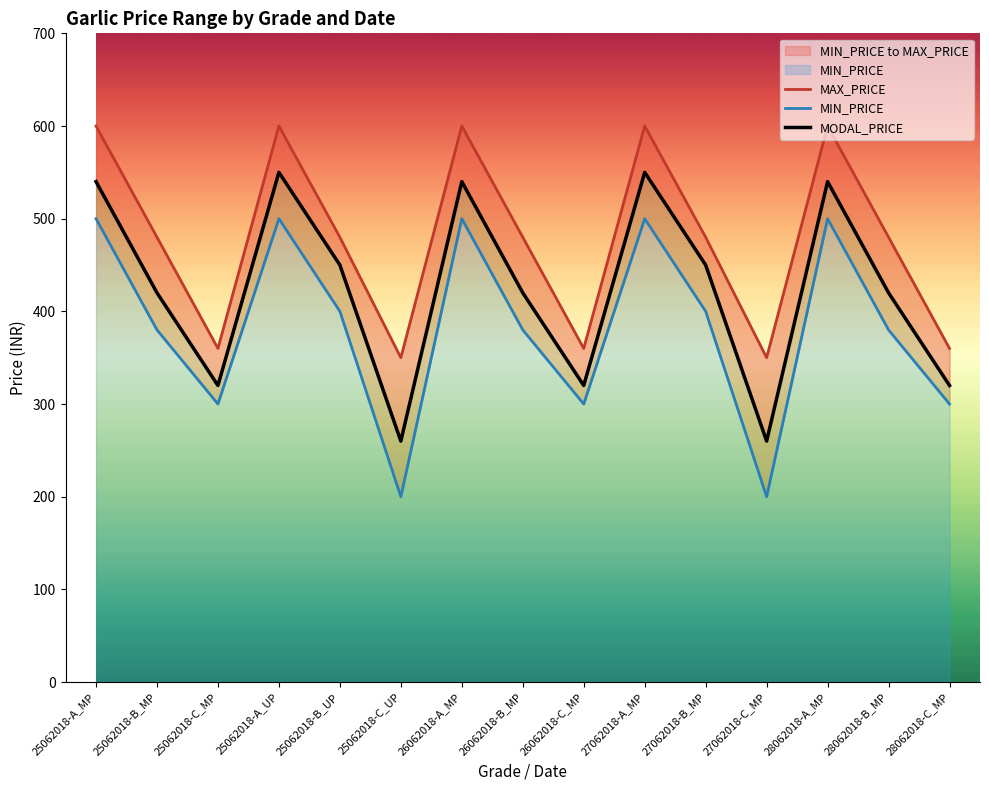

True or false: MAX_PRICE has a value of 190 at 28062018-B_MP.

False